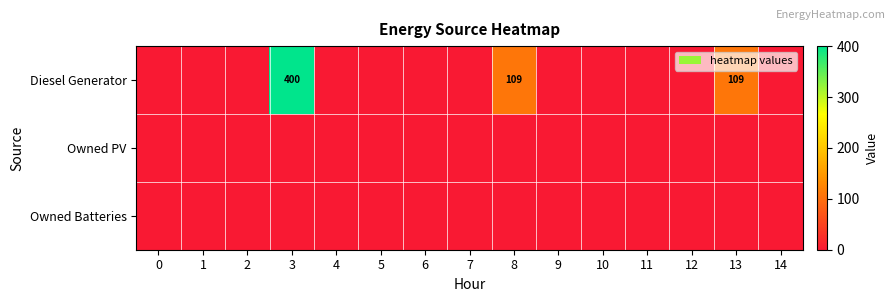

Is the value of row_0 at 9 greater than the value of row_2 at 11?

No